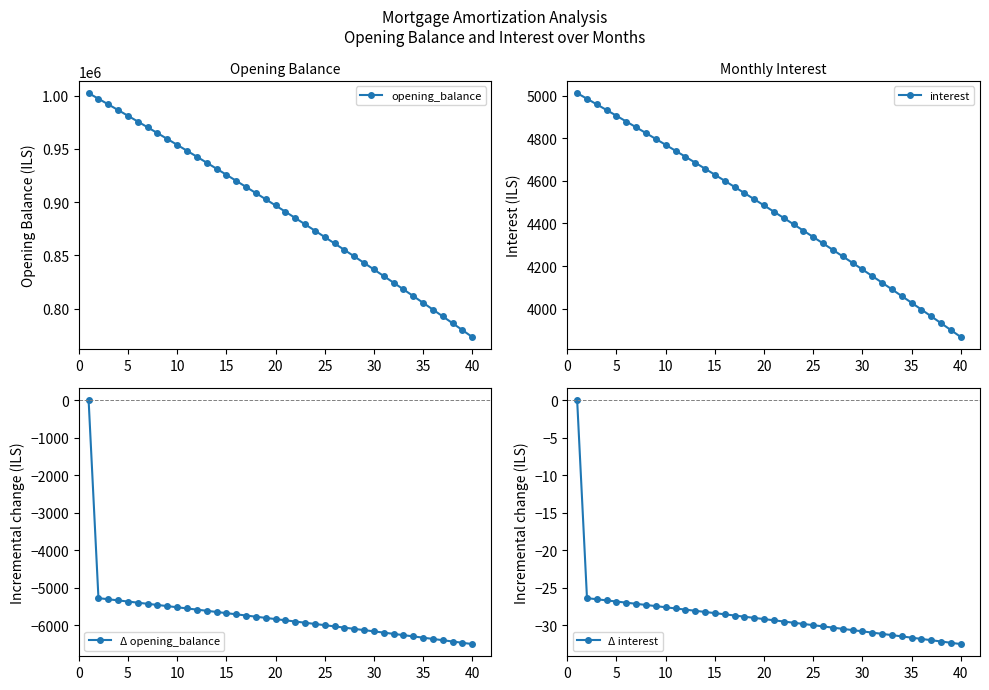

What are all the series names shown in the legend?

opening_balance, interest, Δ opening_balance, Δ interest